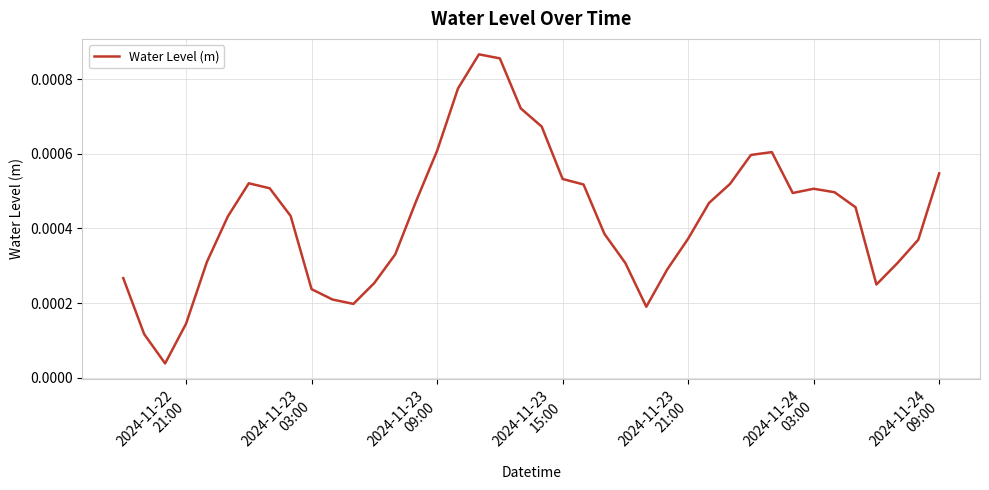

How many interior local peaks (higher than both neighbors) does the data have?

4